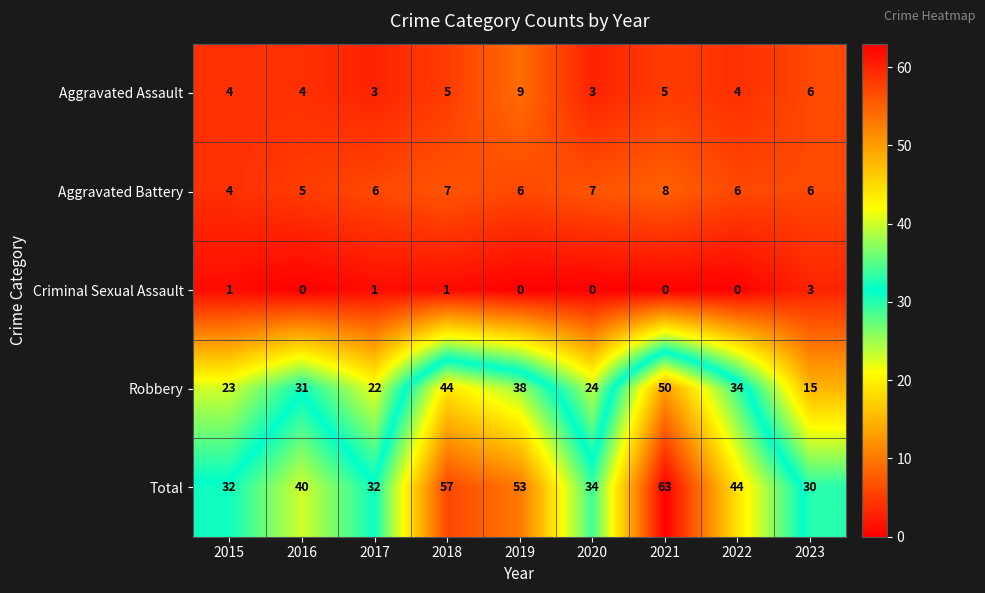

At how many categories does at least one series exceed 18?

9